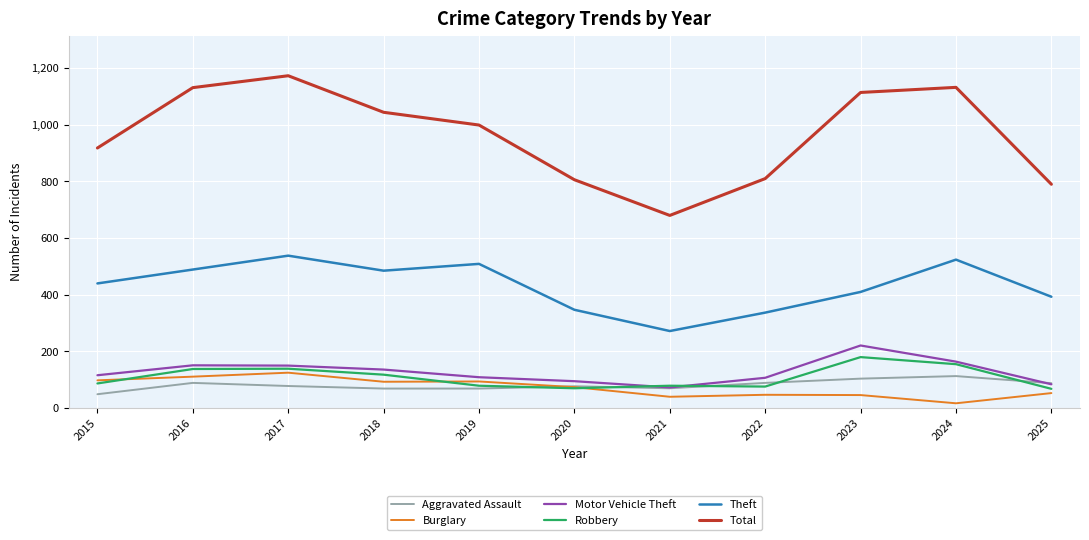

Rank the series by their maximum value, from lowest to highest.

Aggravated Assault, Burglary, Robbery, Motor Vehicle Theft, Theft, Total